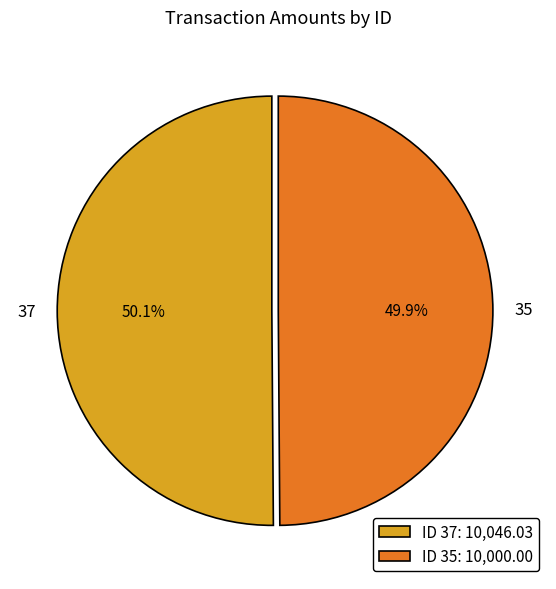

What percentage is the 35 slice, to the nearest percent?

50%